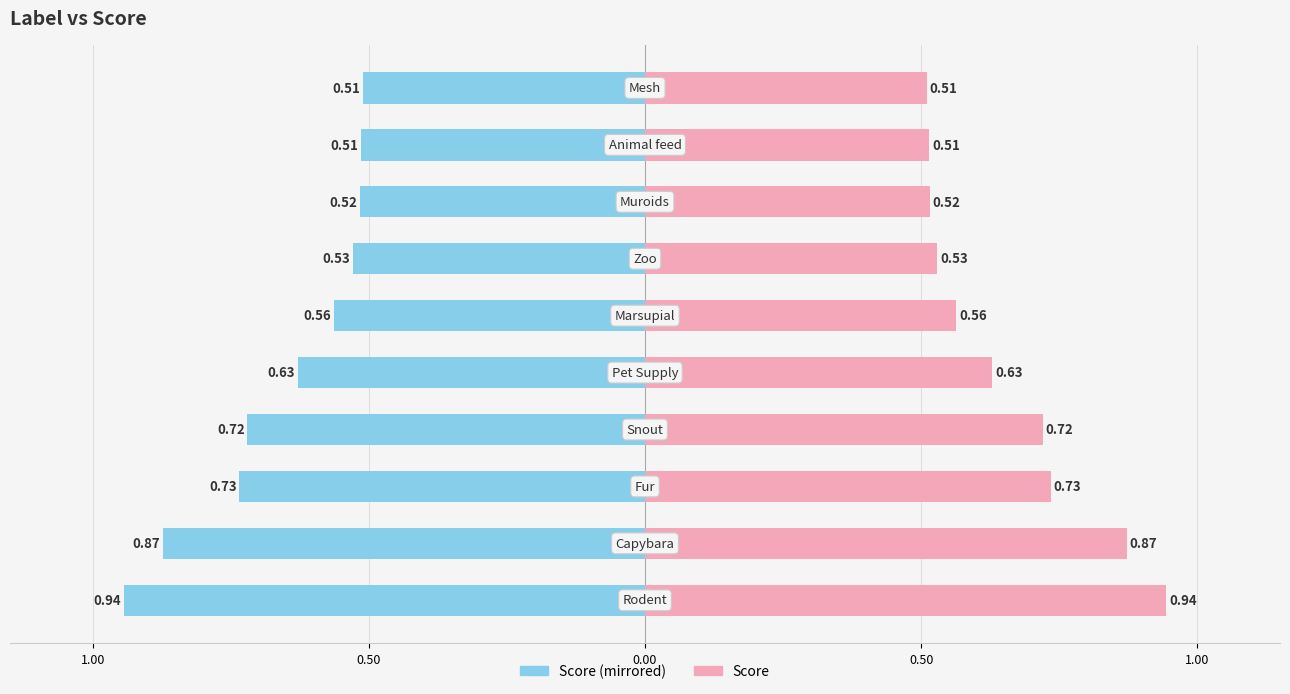

Reading left to right, what are all the values shown in this chart?

Score (left): -0.9	-0.9	-0.7	-0.7	-0.6	-0.6	-0.5	-0.5	-0.5	-0.5
Score (right): 0.9	0.9	0.7	0.7	0.6	0.6	0.5	0.5	0.5	0.5